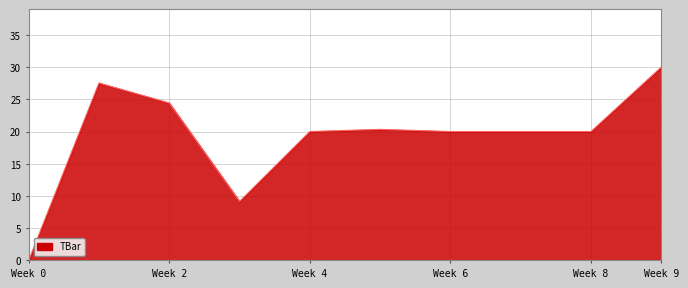

What is the maximum value shown in the chart?

30.0